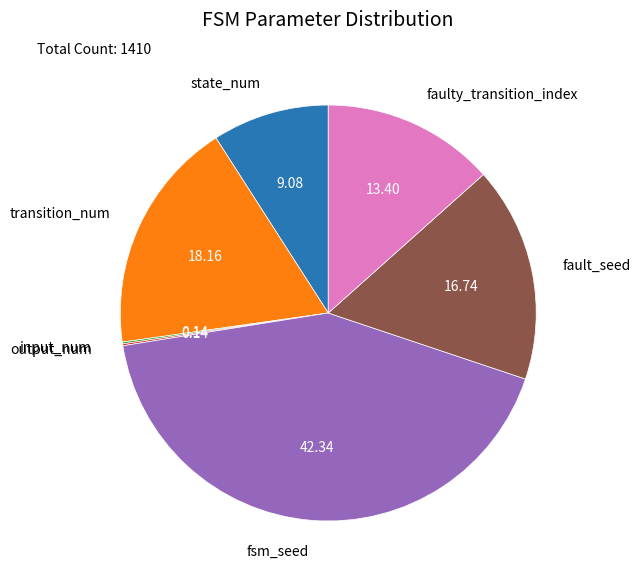

Is there a majority slice in this chart?

No